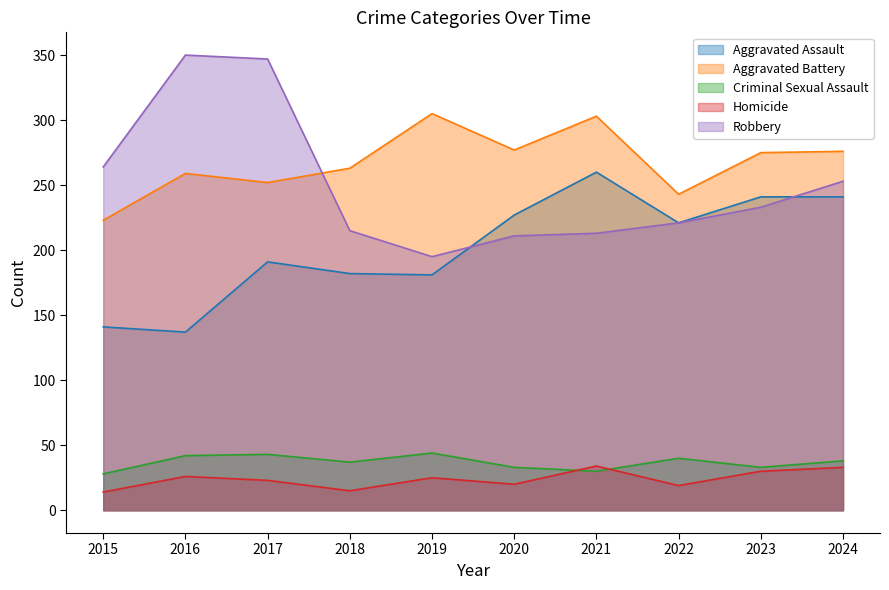

At how many categories does at least one series exceed 57?

10